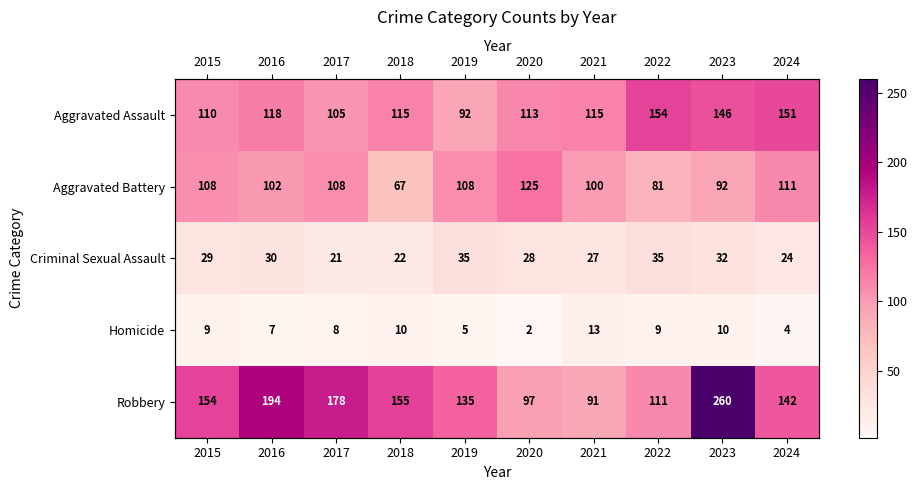

What is the difference between the Homicide values at 2016 and 2020?

5